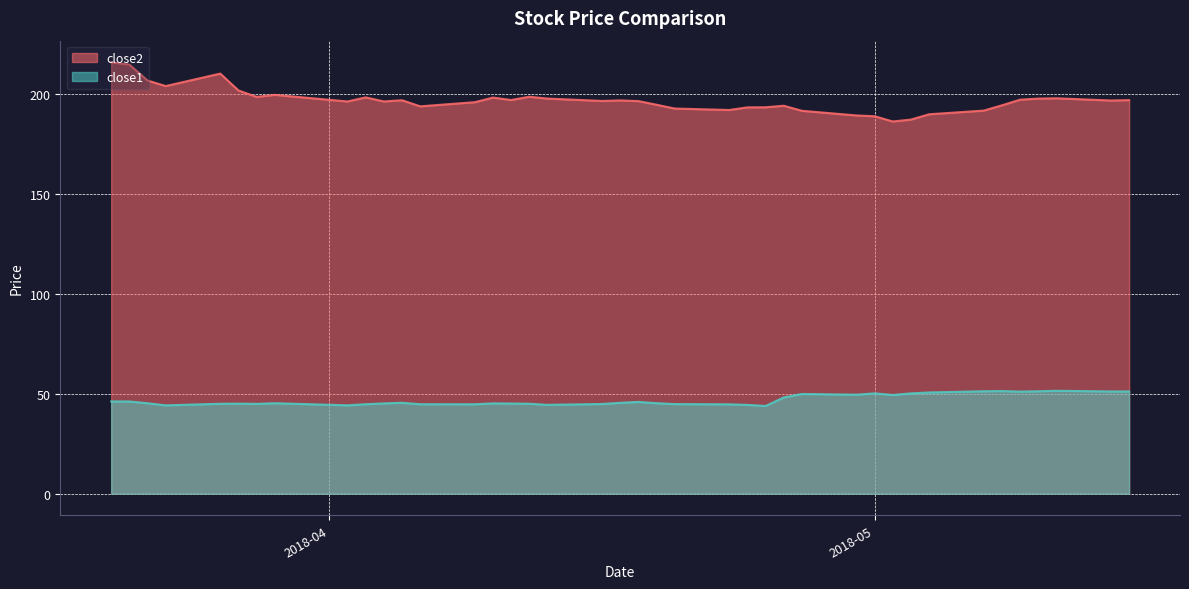

What is the highest value of the close1 series?

51.4